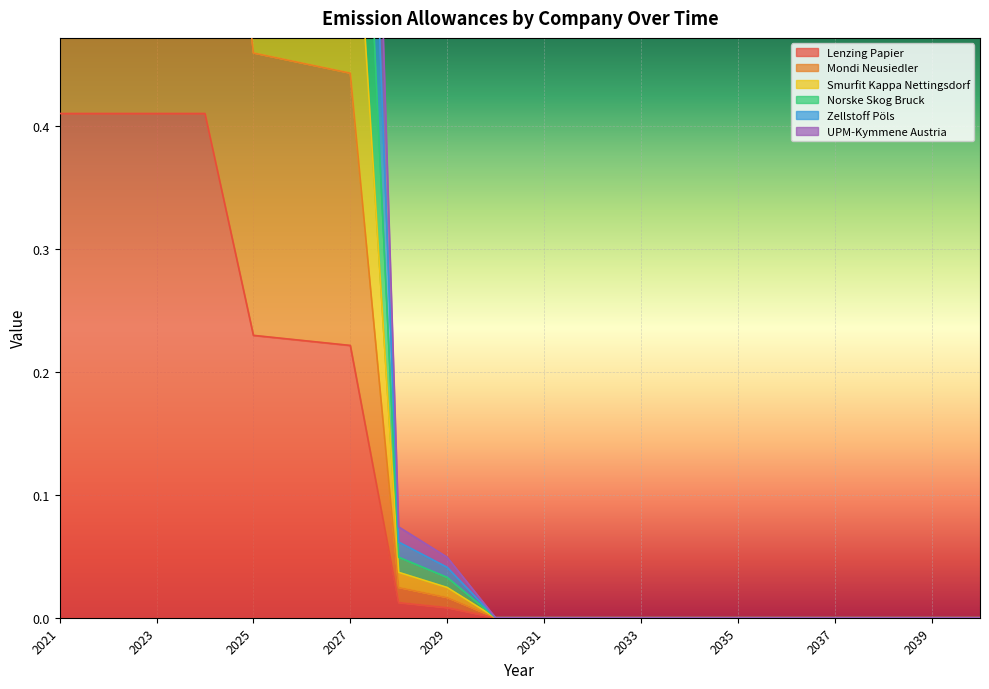

Which series has the largest range (max minus min)?

UPM-Kymmene Austria